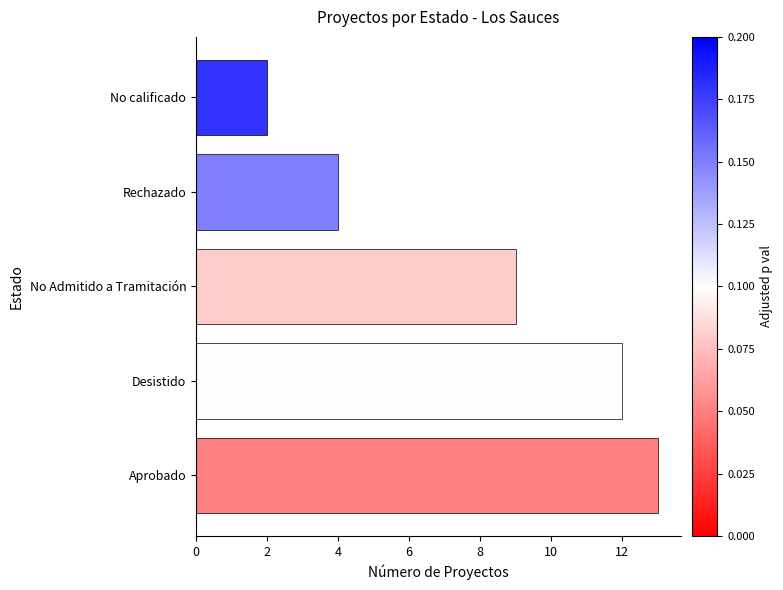

Is it true that the value at No calificado is 2?

True